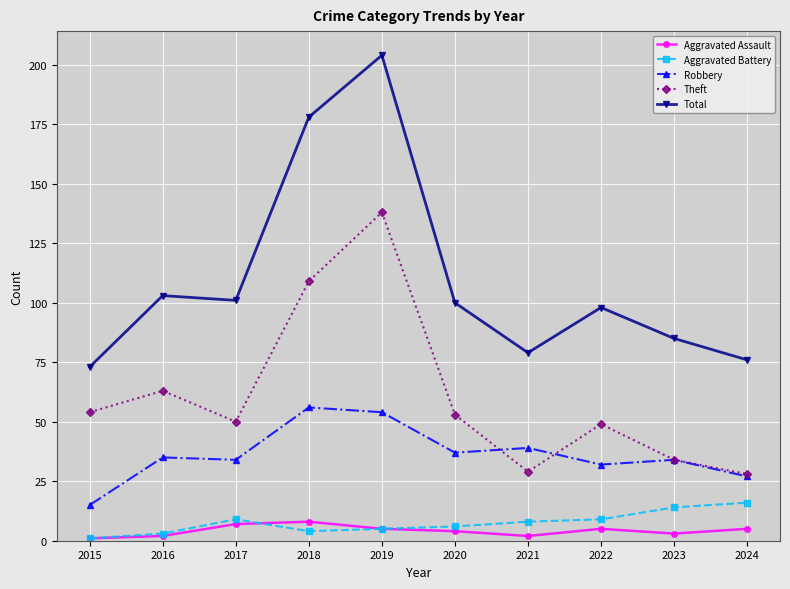

What is the approximate value of Aggravated Battery at 2024?

16